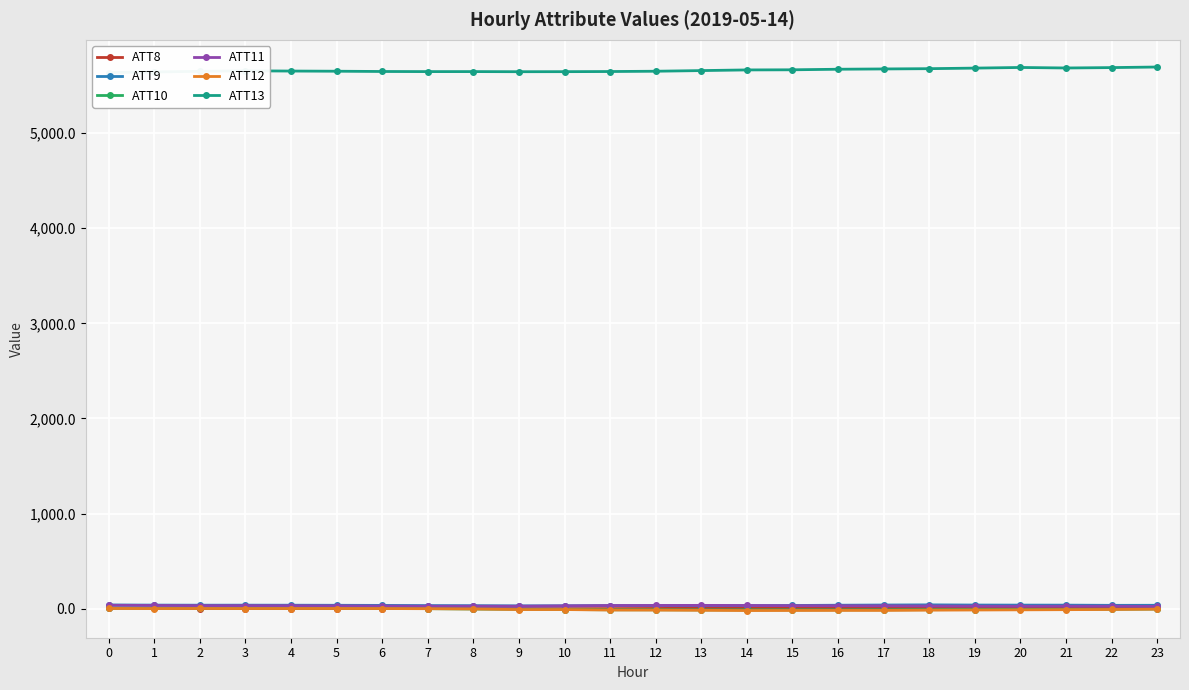

How many data points in ATT11 are less than 30?

10